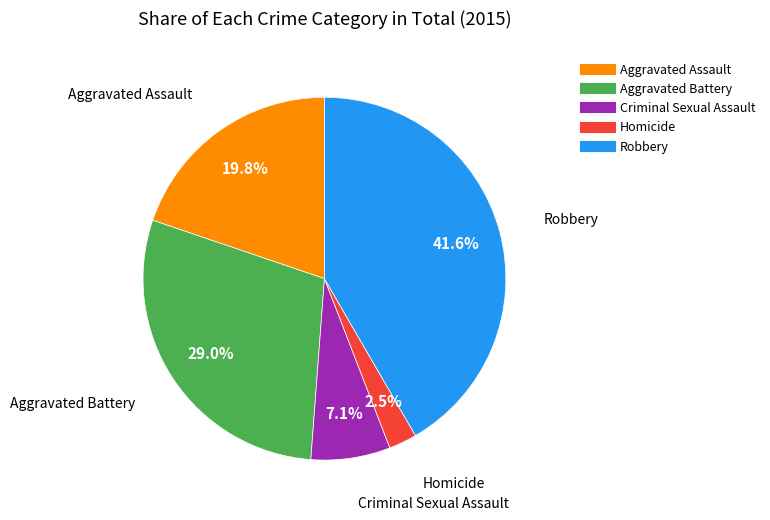

What is the smallest slice in the pie chart?

Homicide